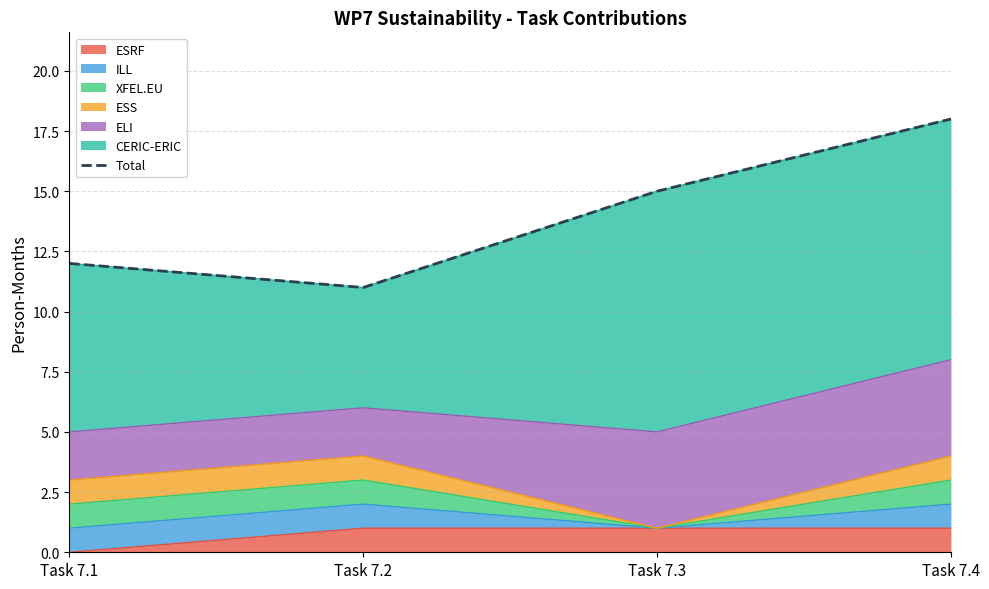

Approximately how many times larger is the value at Task 7.2 compared to Task 7.4?

0.6